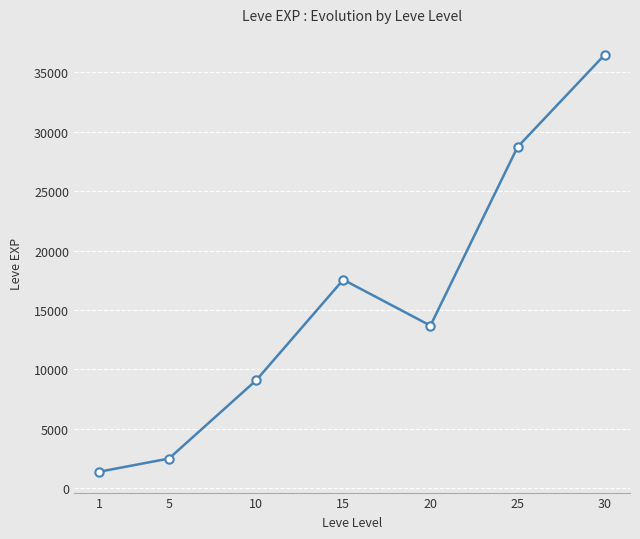

Reading left to right, list all the values displayed in this chart.

1380	2490	9073	17550	13682	28725	36493